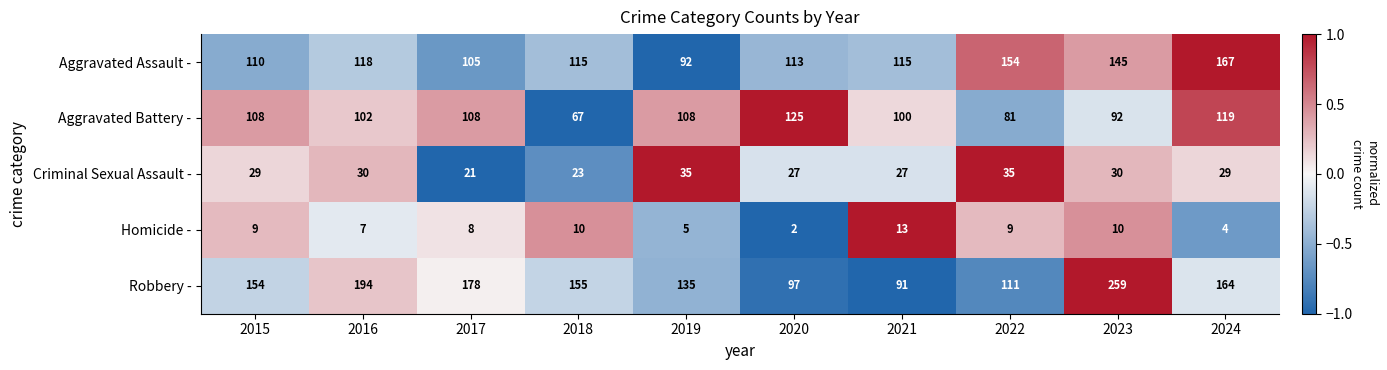

At which category does the chart reach its peak across all series?

2023